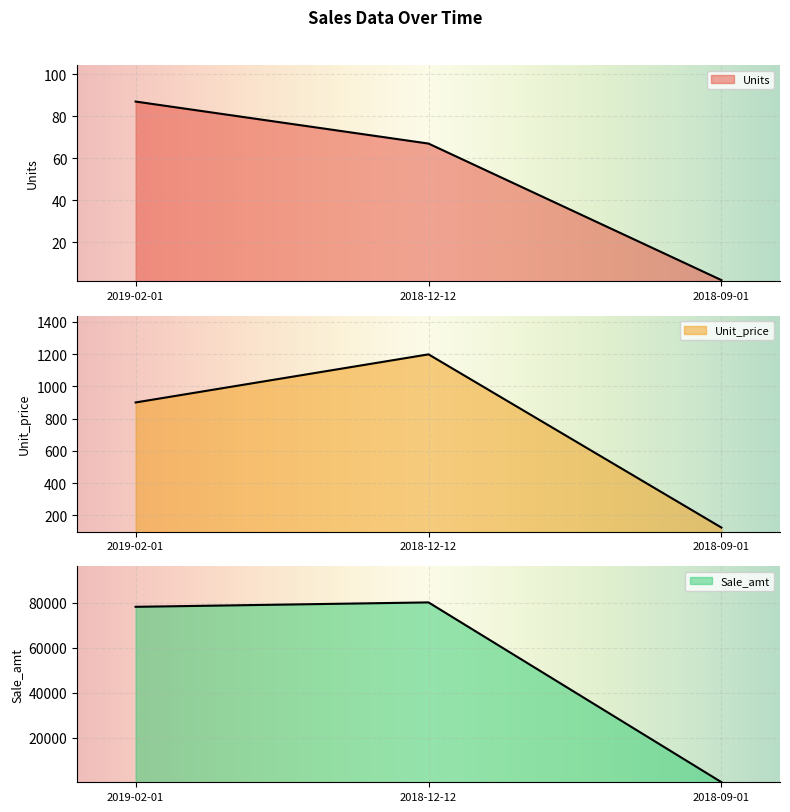

What is the spread (max minus min) of values at 2019-02-01?

78213